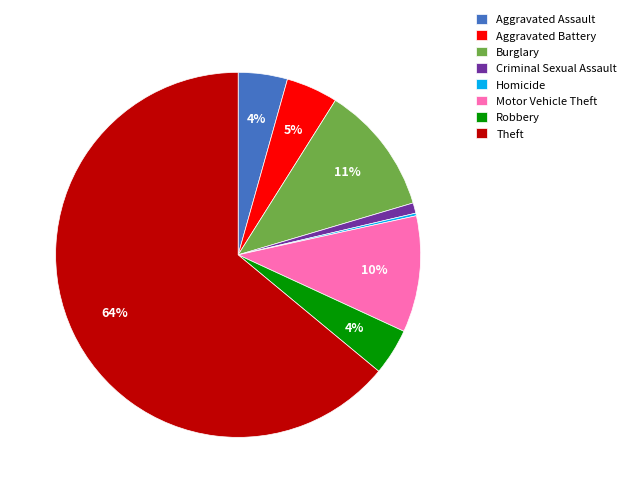

Between Criminal Sexual Assault and Motor Vehicle Theft, which is larger?

Motor Vehicle Theft